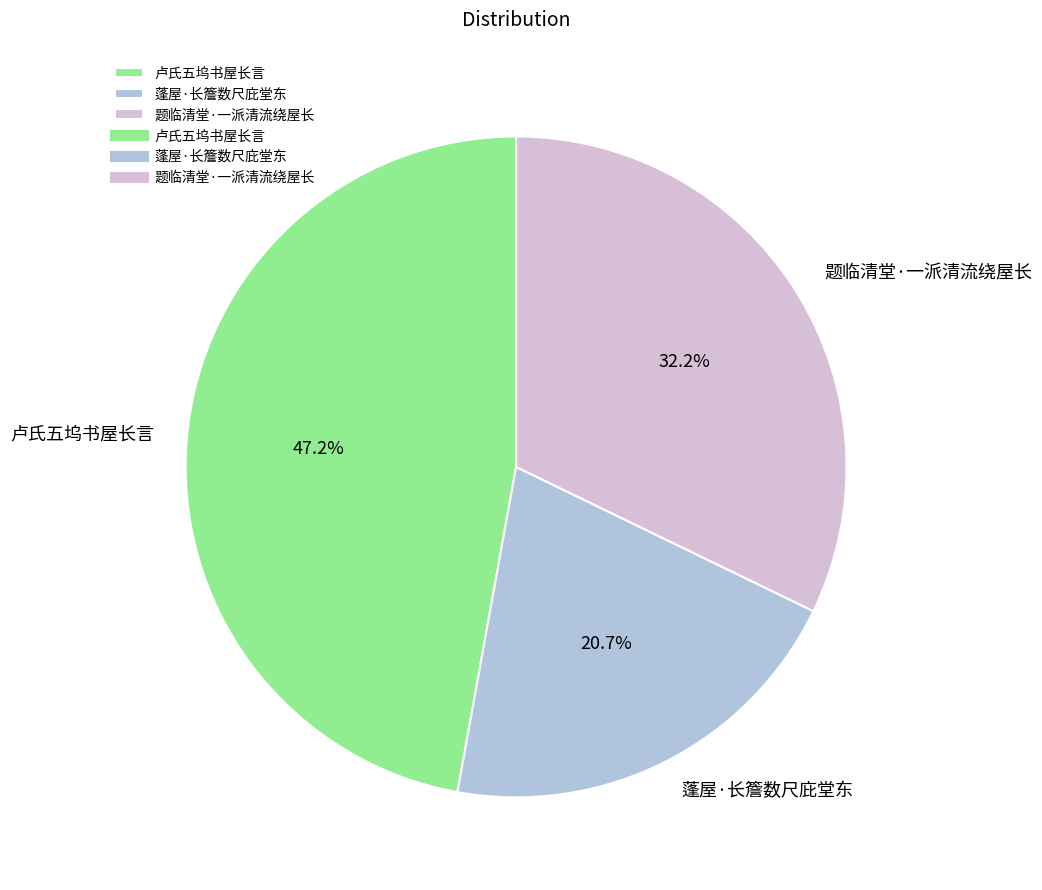

Rank the categories by value from highest to lowest.

卢氏五坞书屋长言, 题临清堂·一派清流绕屋长, 蓬屋·长簷数尺庇堂东